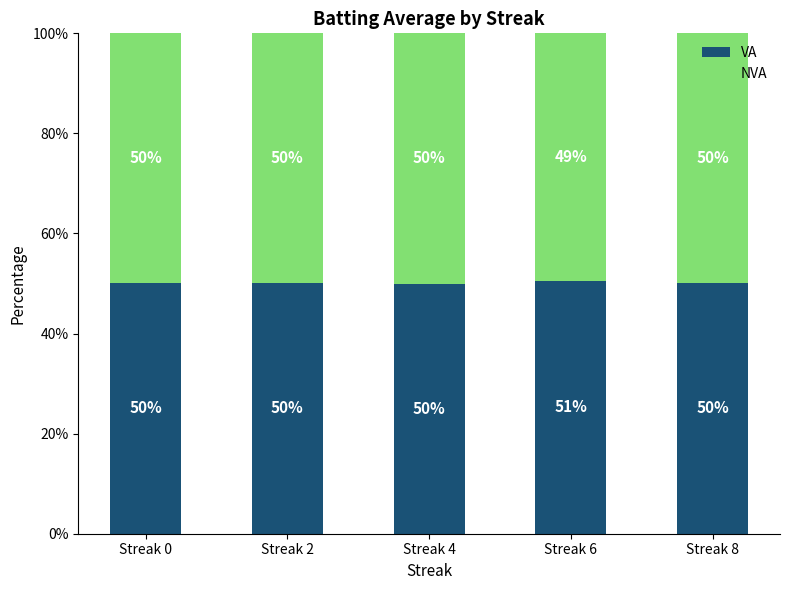

Which category has the highest value in the VA series?

Streak 6